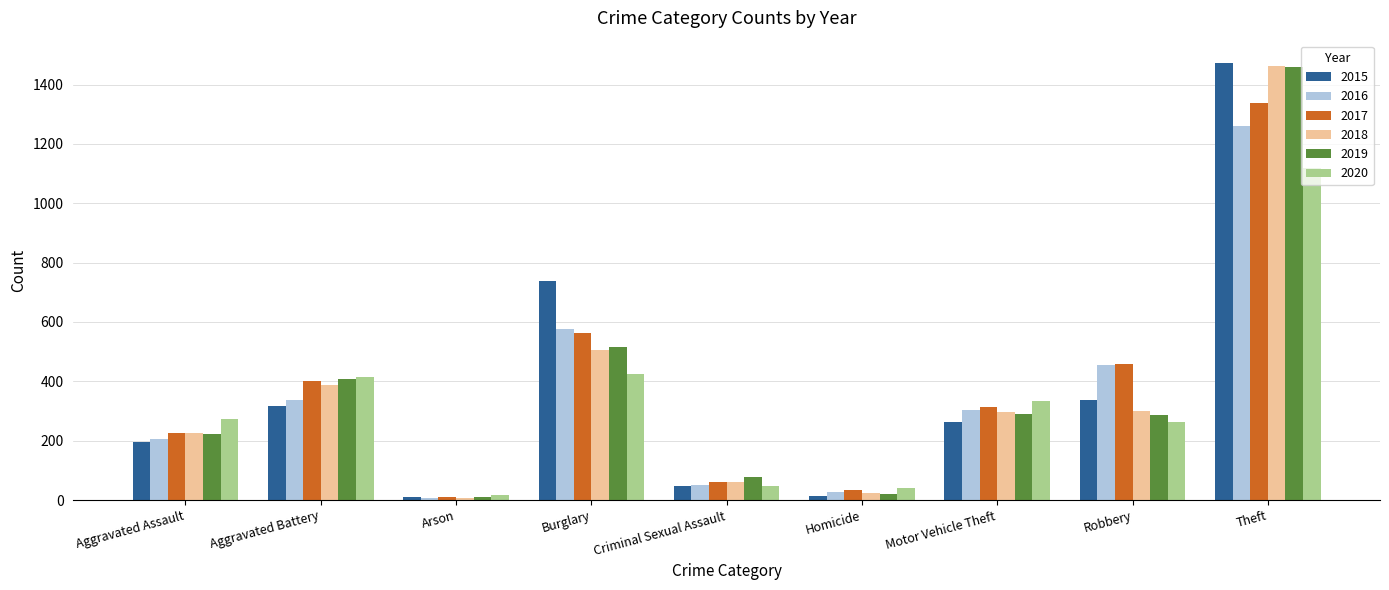

What is the minimum value shown in the chart?

7